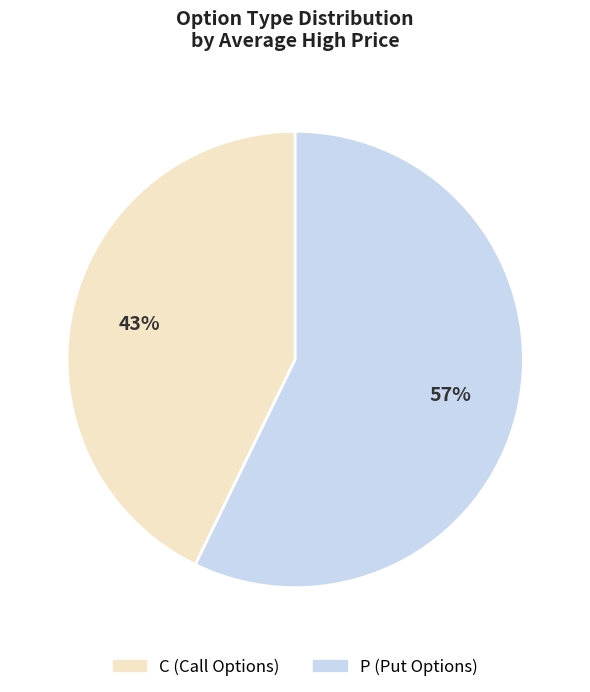

Rank the categories by value from lowest to highest.

C, P